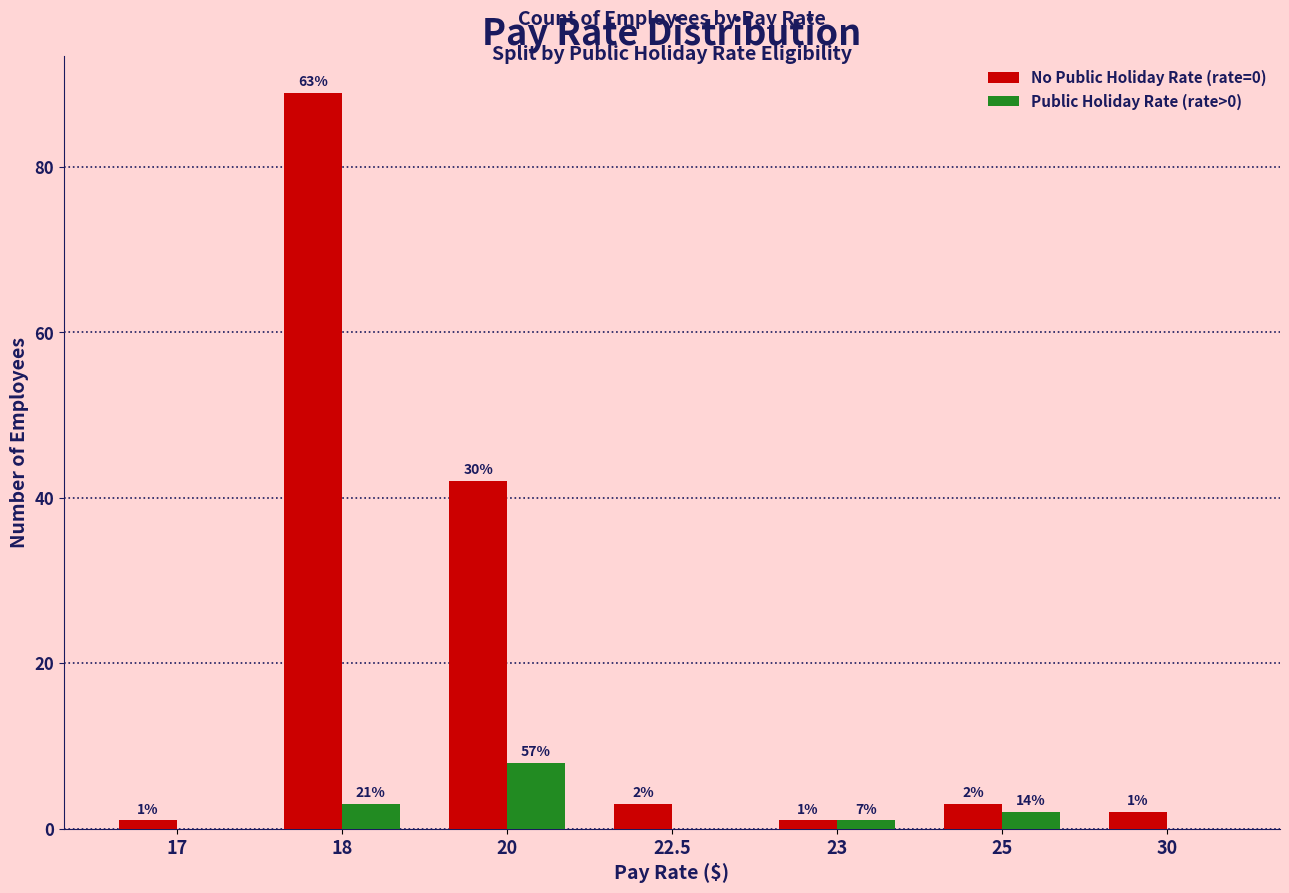

What are all the series names shown in the legend?

No Public Holiday Rate (rate=0), Public Holiday Rate (rate>0)